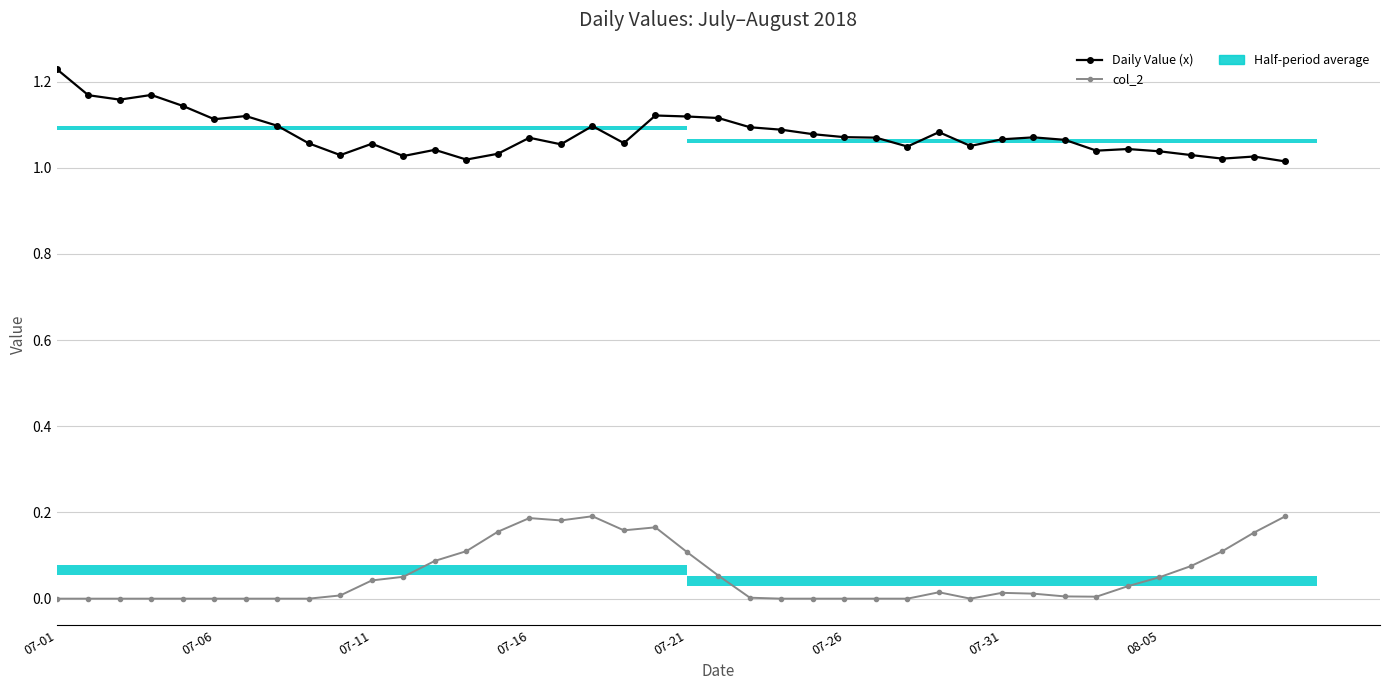

True or false: col_2 has a value of 0.3 at 18.

False